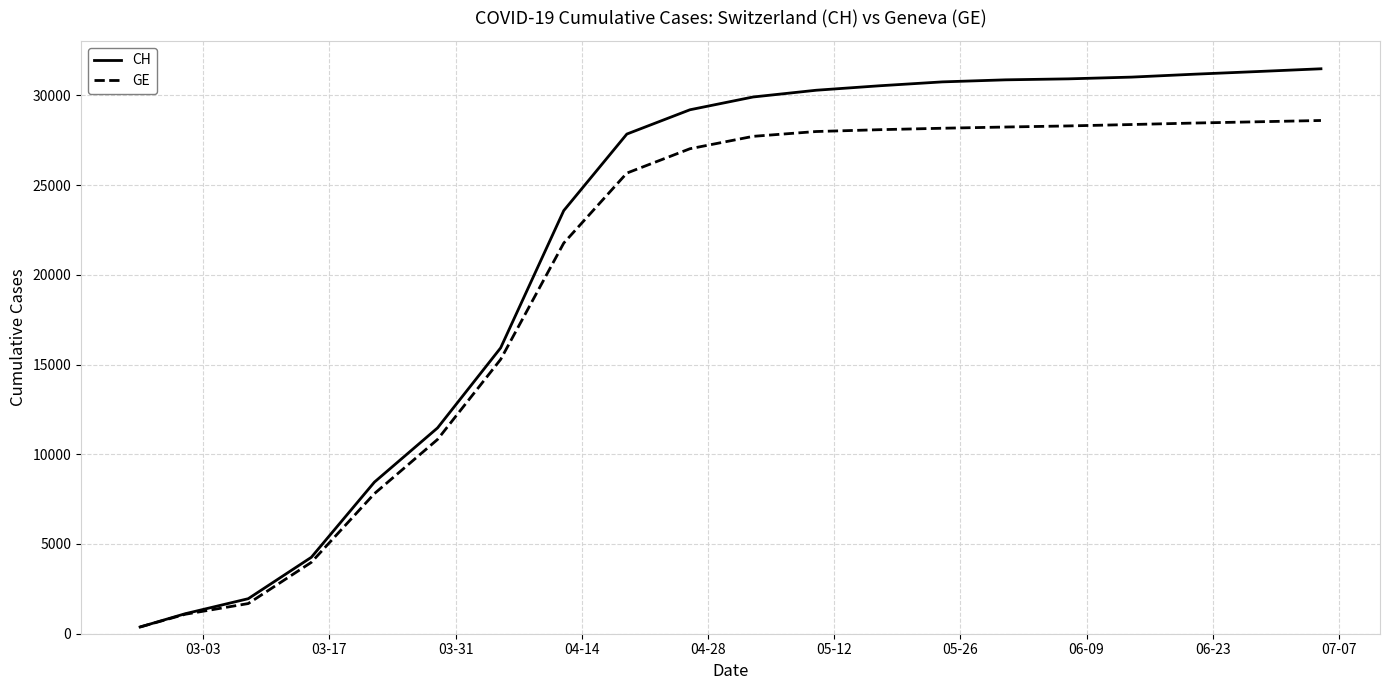

Which series has the largest total across all categories?

CH